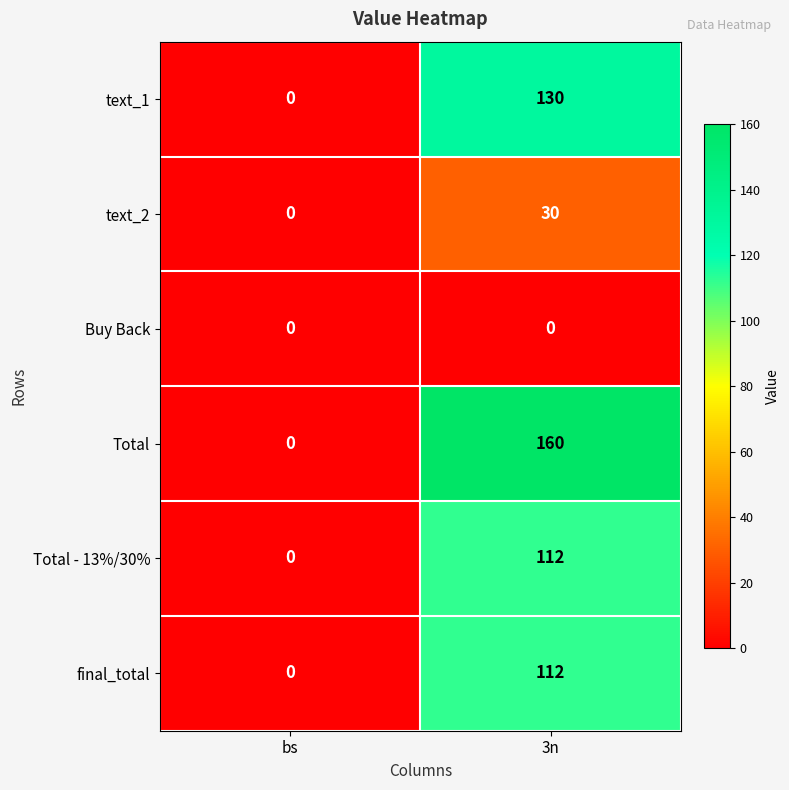

How many data points does each series have?

2